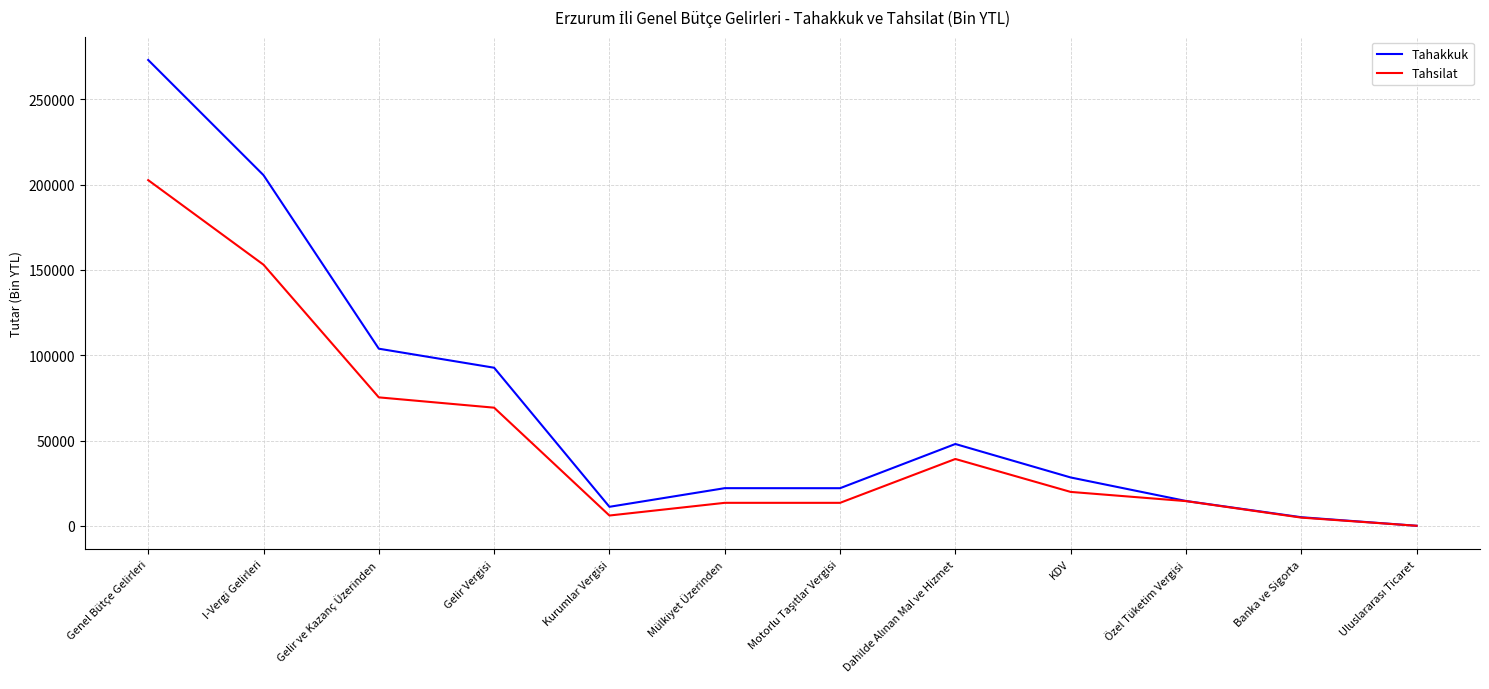

Which category has the highest value across all series?

Genel Bütçe Gelirleri